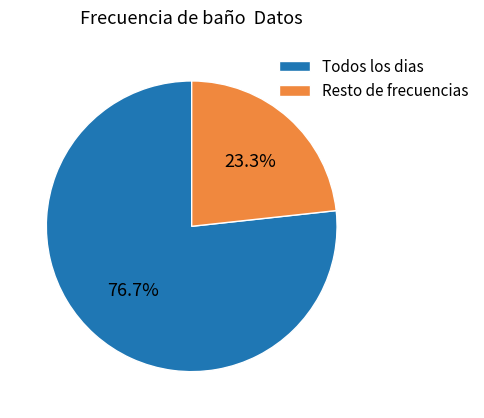

Which slice is the smallest?

Resto de frecuencias